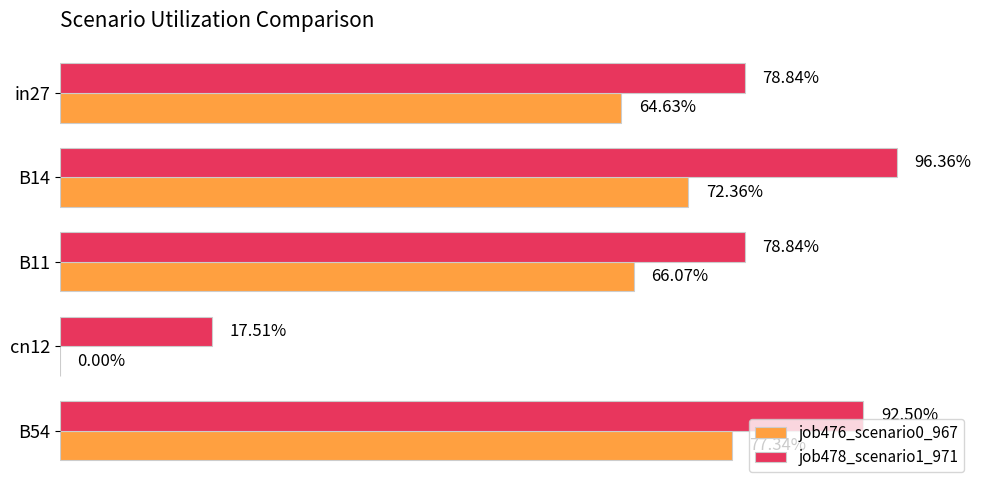

At how many categories does at least one series exceed 0?

5